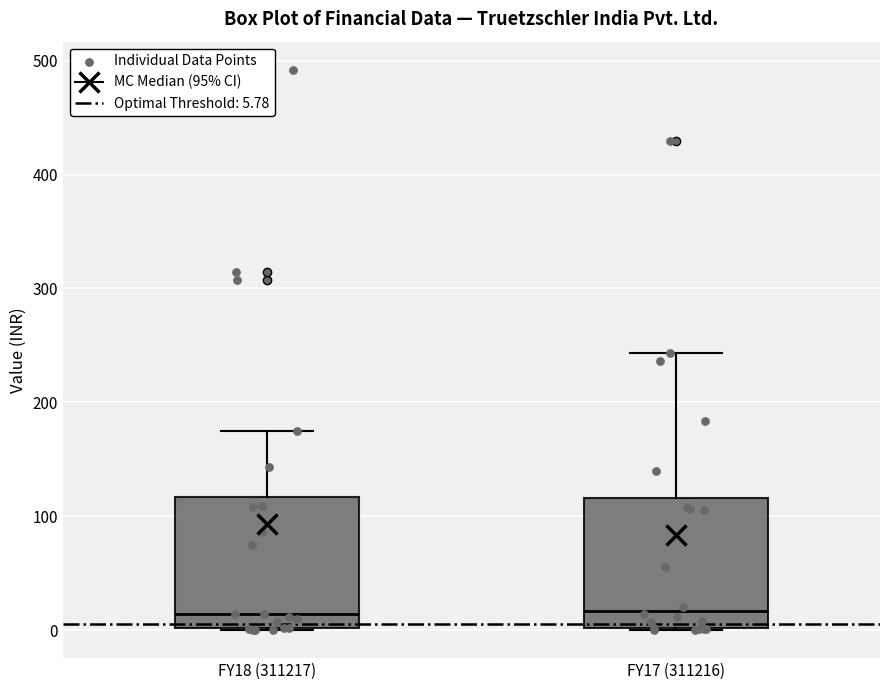

Reading left to right, transcribe this box plot: for each box, give where its median line is, the range the box spans, and where its two whiskers end, as read against the y-axis. The values are not printed on the chart, so give them approximately, as read against the axis.

FY18 (311217): median 10, box 0 to 120, whiskers 0 to 180
FY17 (311216): median 20, box 0 to 120, whiskers 0 to 240